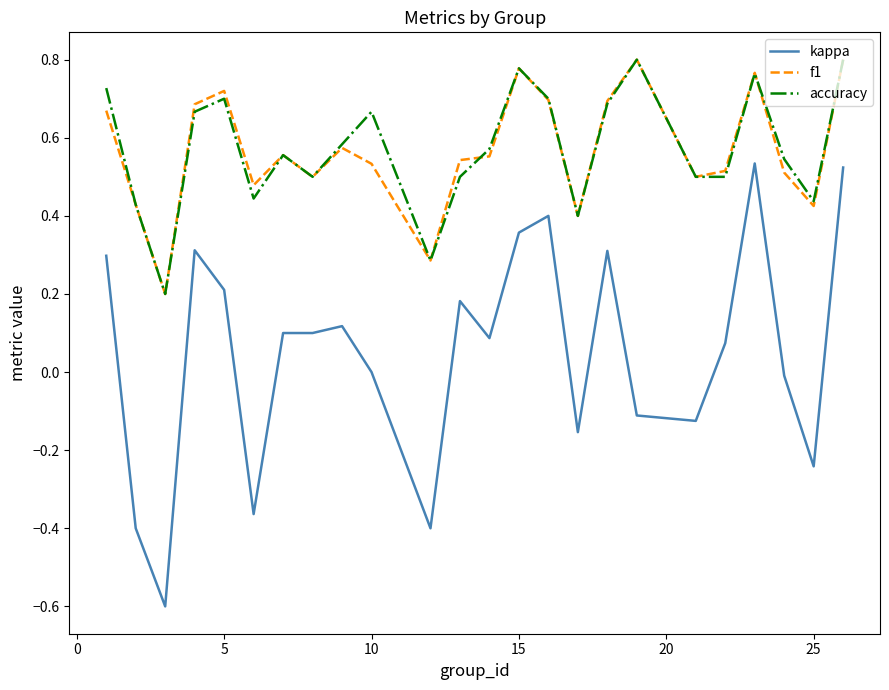

What is the smallest value displayed?

-0.6